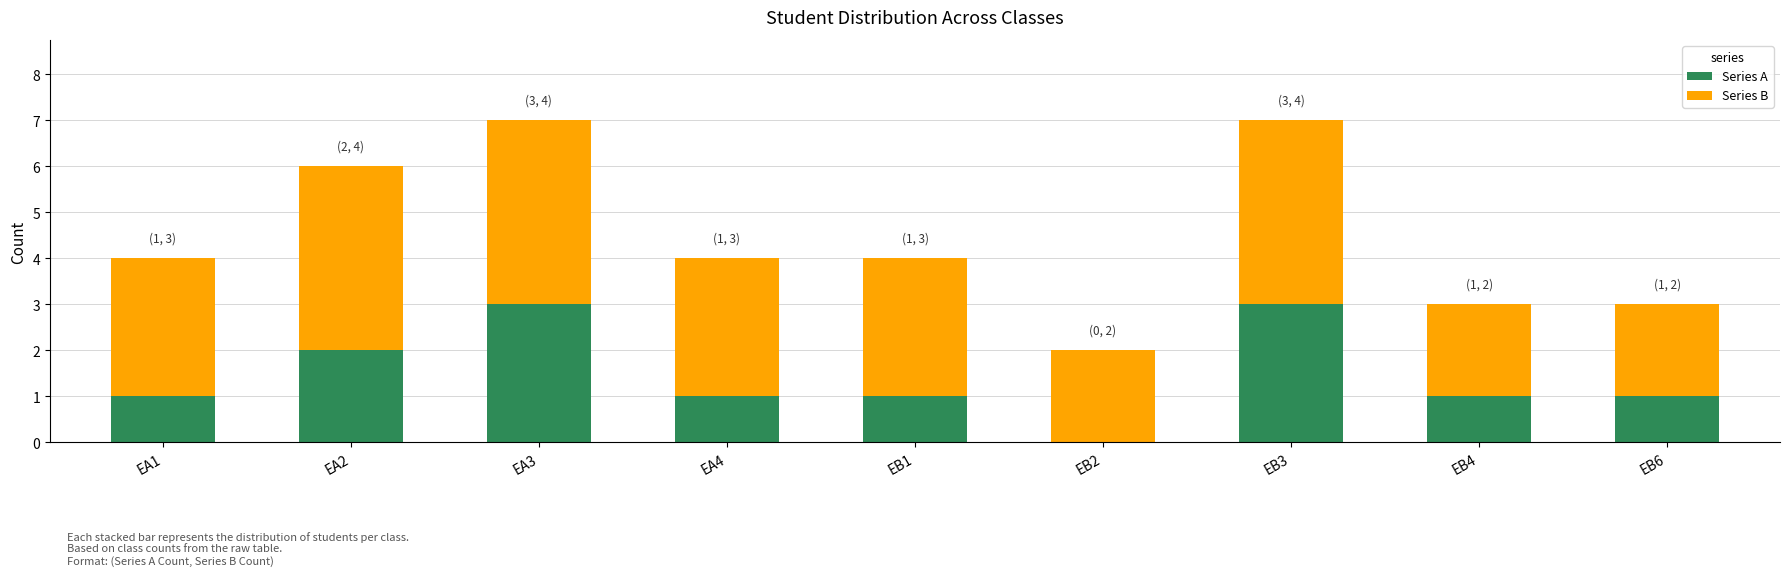

What is the total value across all series at EA4?

4